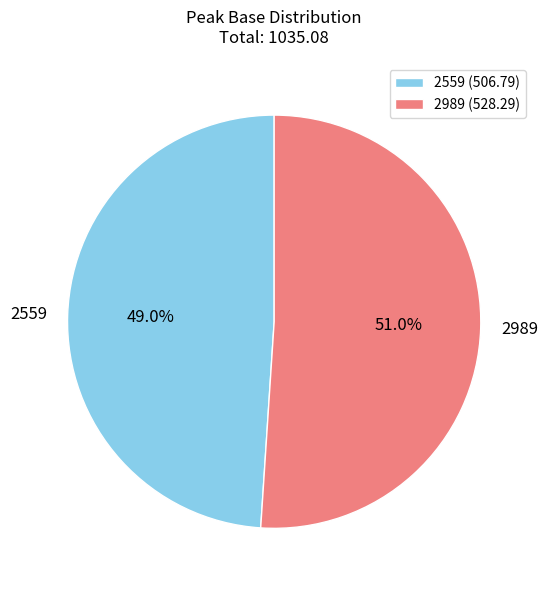

What portion of the pie excludes 2559?

51.0%